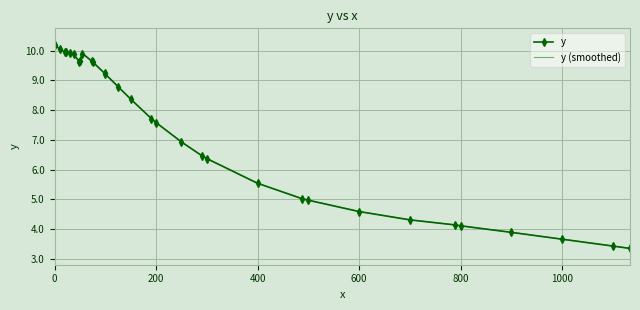

How many values in the y series exceed 7?

17